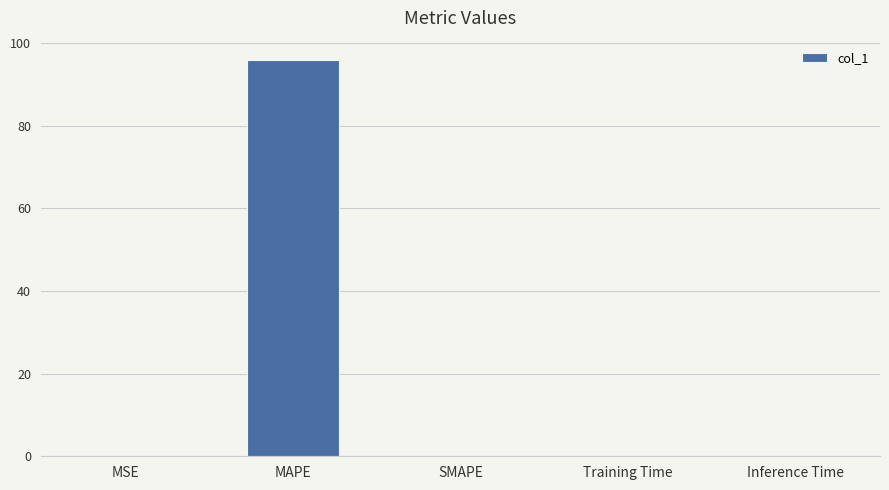

The value at MAPE is 27.5. True or false?

False